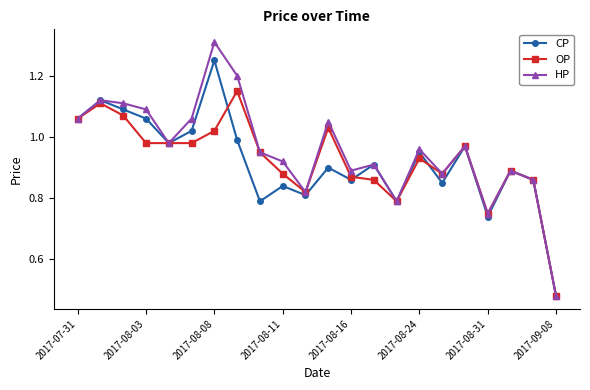

In HP, how many points are higher than both neighbors (excluding endpoints)?

7